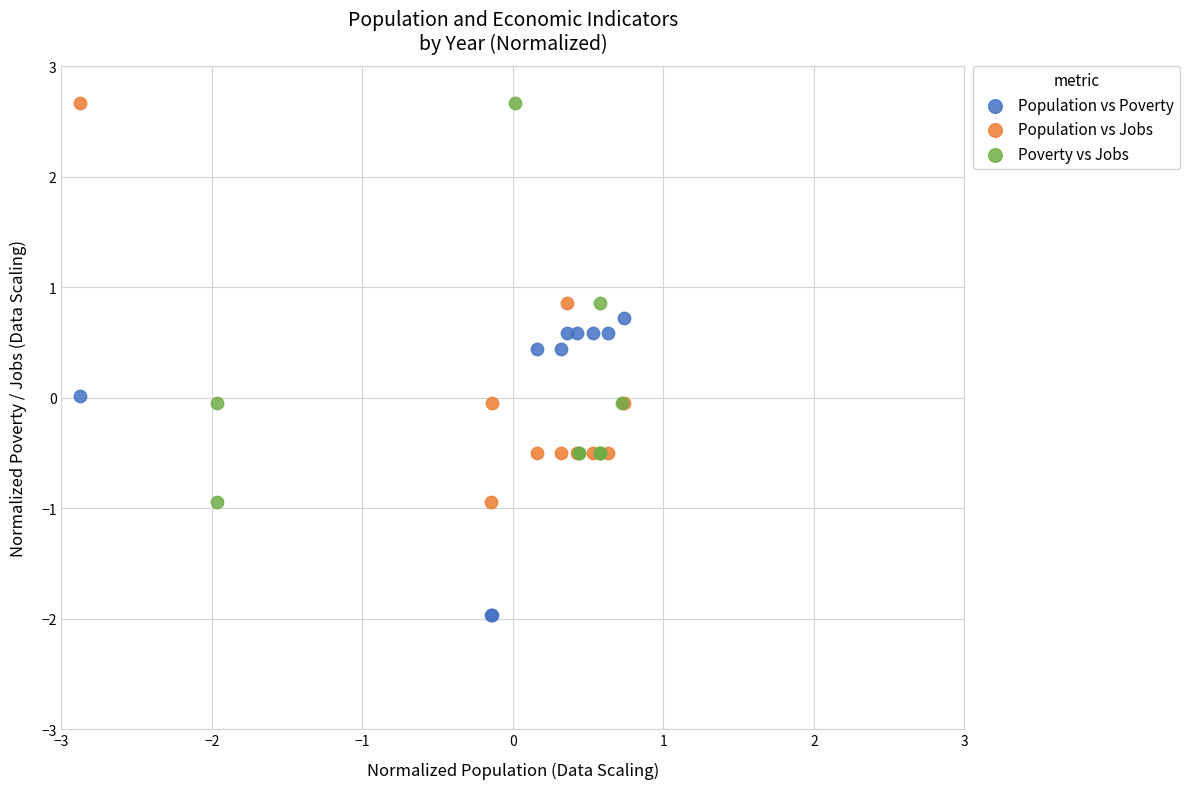

Which series reaches the minimum Y coordinate?

Population vs Poverty